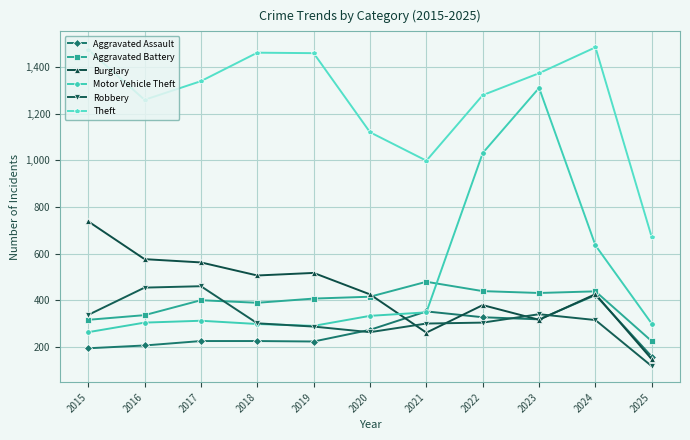

What is the total value across all series at 2016?

3135